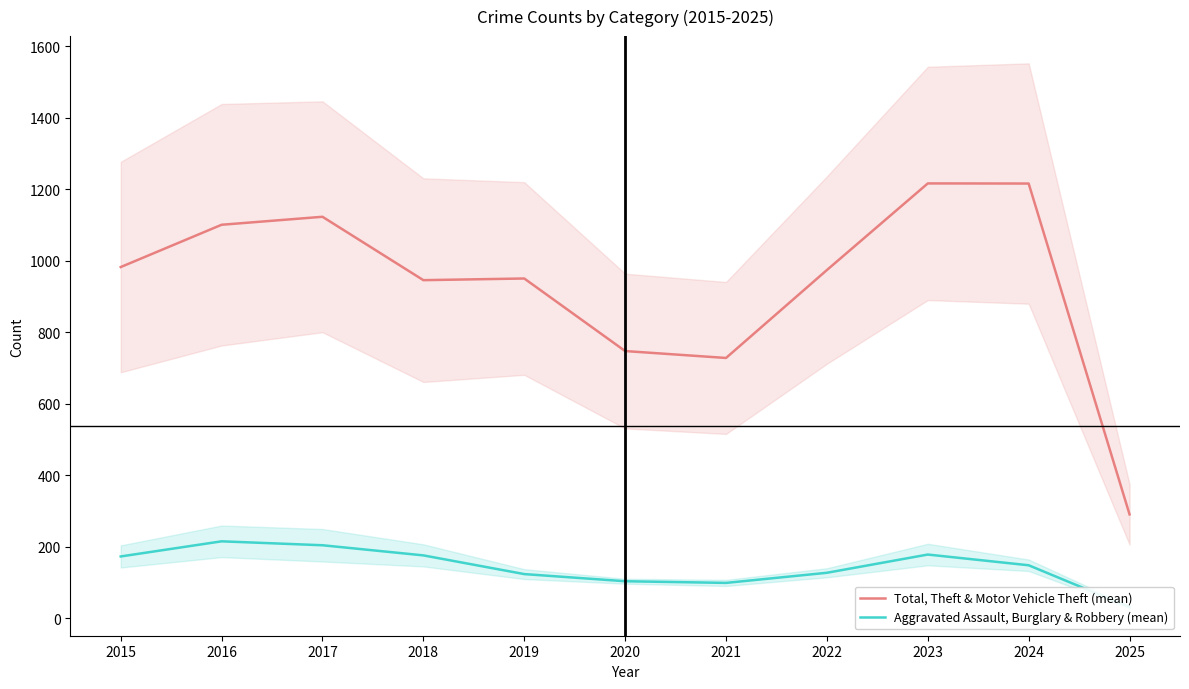

True or false: Total, Theft & Motor Vehicle Theft (mean) has a value of 974.0 at 2022.

True